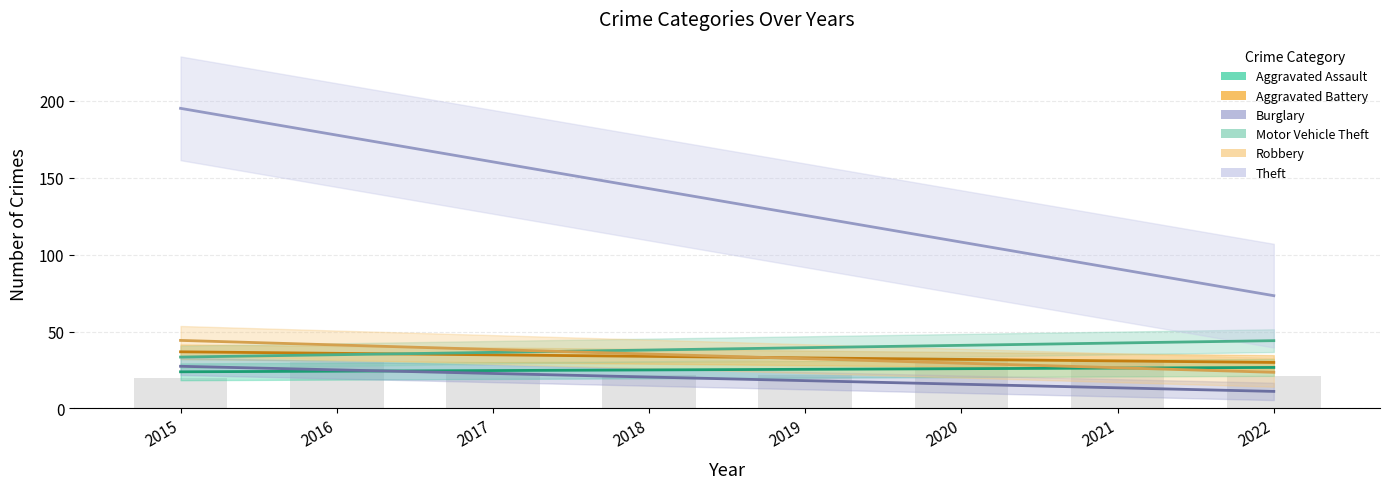

What is the highest value of the Aggravated Assault series?

33